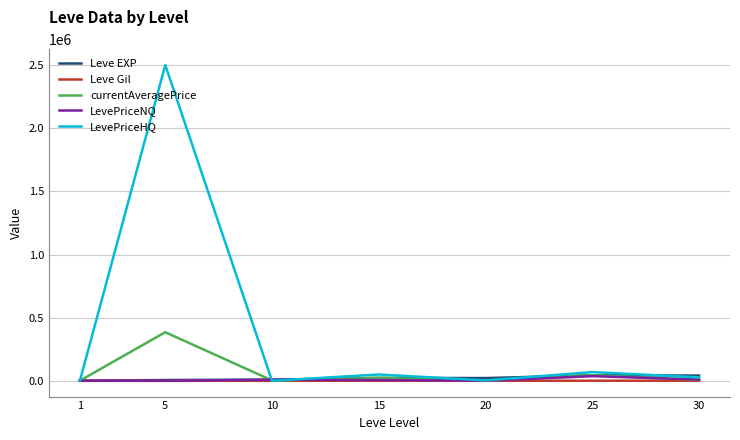

Which series has the widest spread of values?

LevePriceHQ